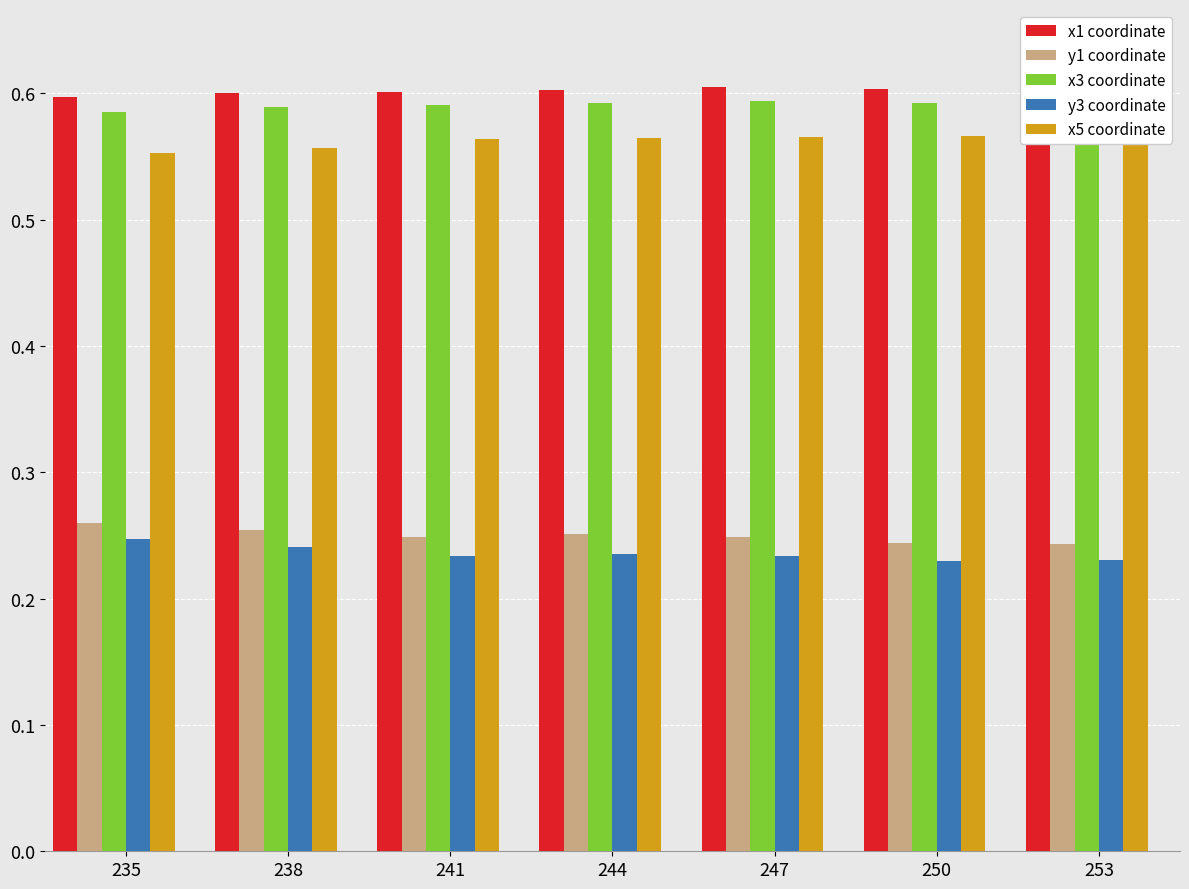

The value of x5 coordinate at 247 is 0.3. True or false?

False